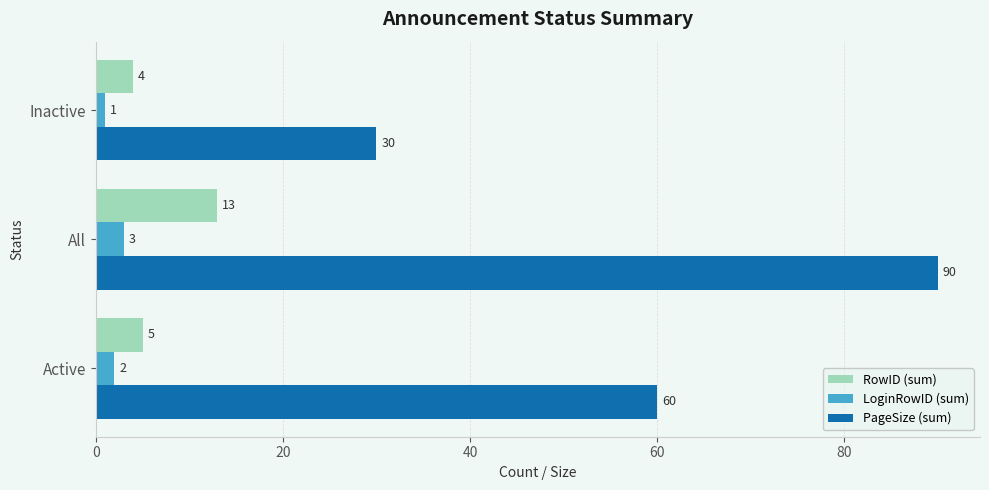

Rank the categories by PageSize (sum) value from lowest to highest.

Inactive, Active, All